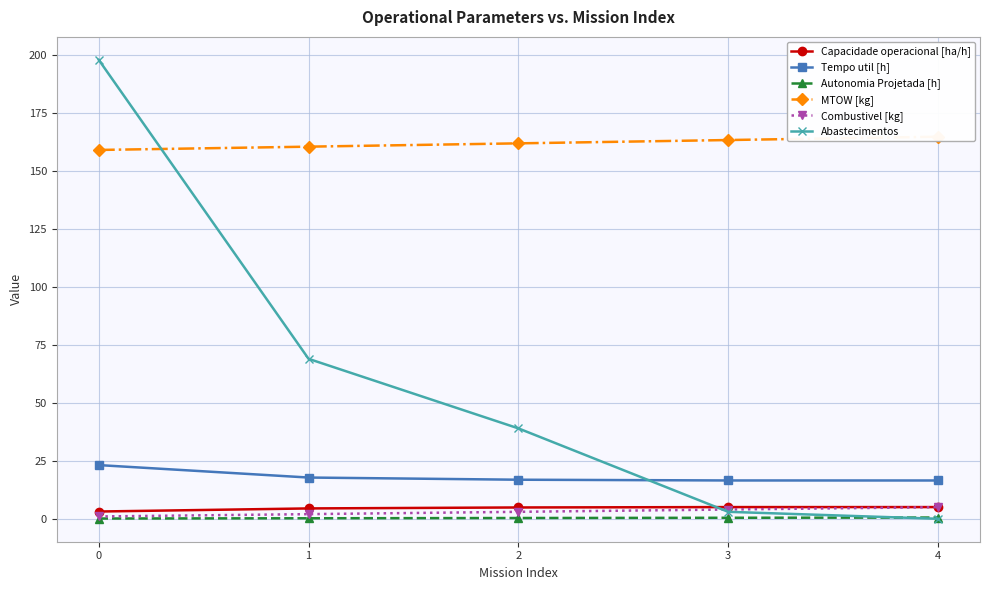

Rank the series at 2 from lowest to highest value.

Autonomia Projetada [h], Combustivel [kg], Capacidade operacional [ha/h], Tempo util [h], Abastecimentos, MTOW [kg]